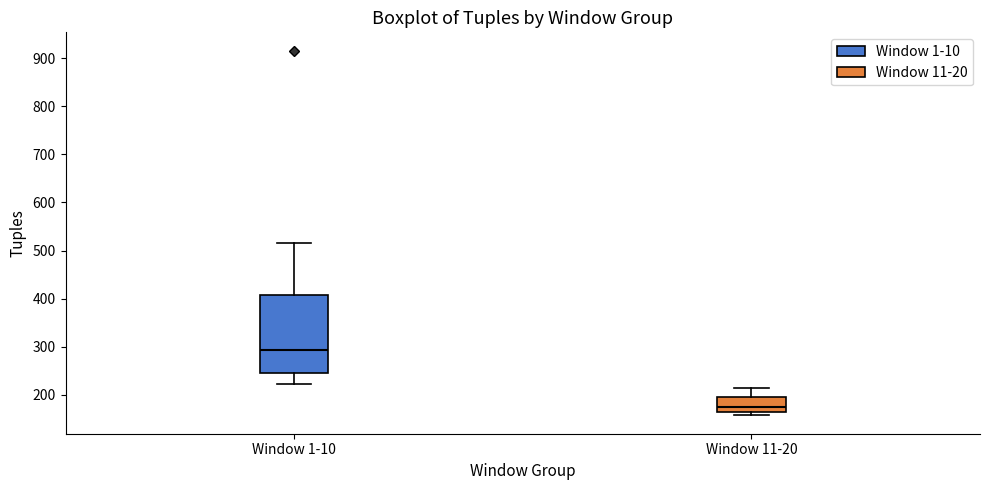

Reading left to right, read every box against the y-axis: the position of its median line, the range the box covers, and the ends of its whiskers. The values are not printed on the chart, so give them approximately, as read against the axis.

Window 1-10: median 290, box 240 to 410, whiskers 220 to 520
Window 11-20: median 180, box 160 to 200, whiskers 160 (just below the box's lower edge) to 220